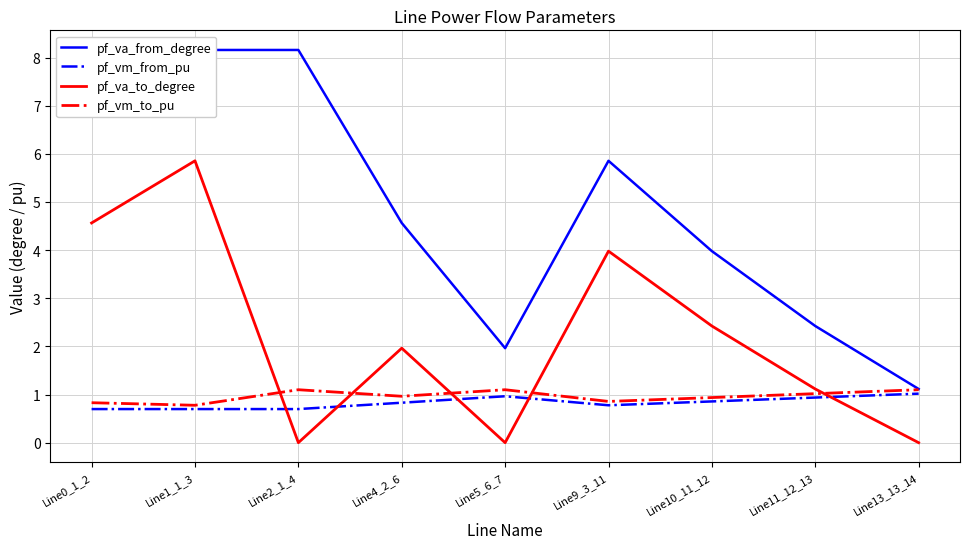

List the series in order of their peak value, highest first.

pf_va_from_degree, pf_va_to_degree, pf_vm_to_pu, pf_vm_from_pu